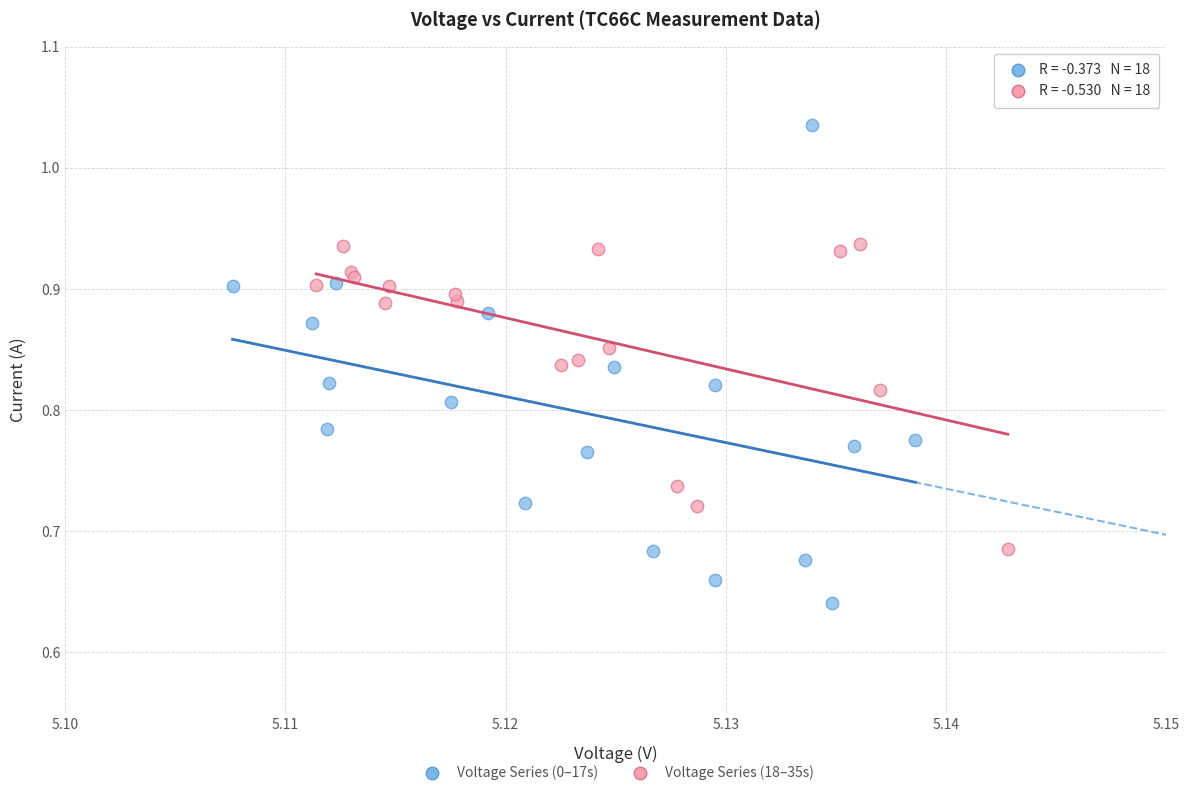

What are all the series names shown in the legend?

Voltage Series (0–17s), Voltage Series (18–35s)